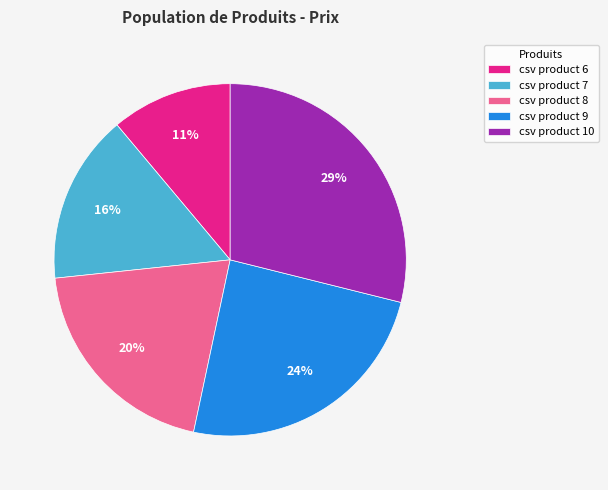

Approximately how many times larger is the value at csv product 9 compared to csv product 10?

0.8